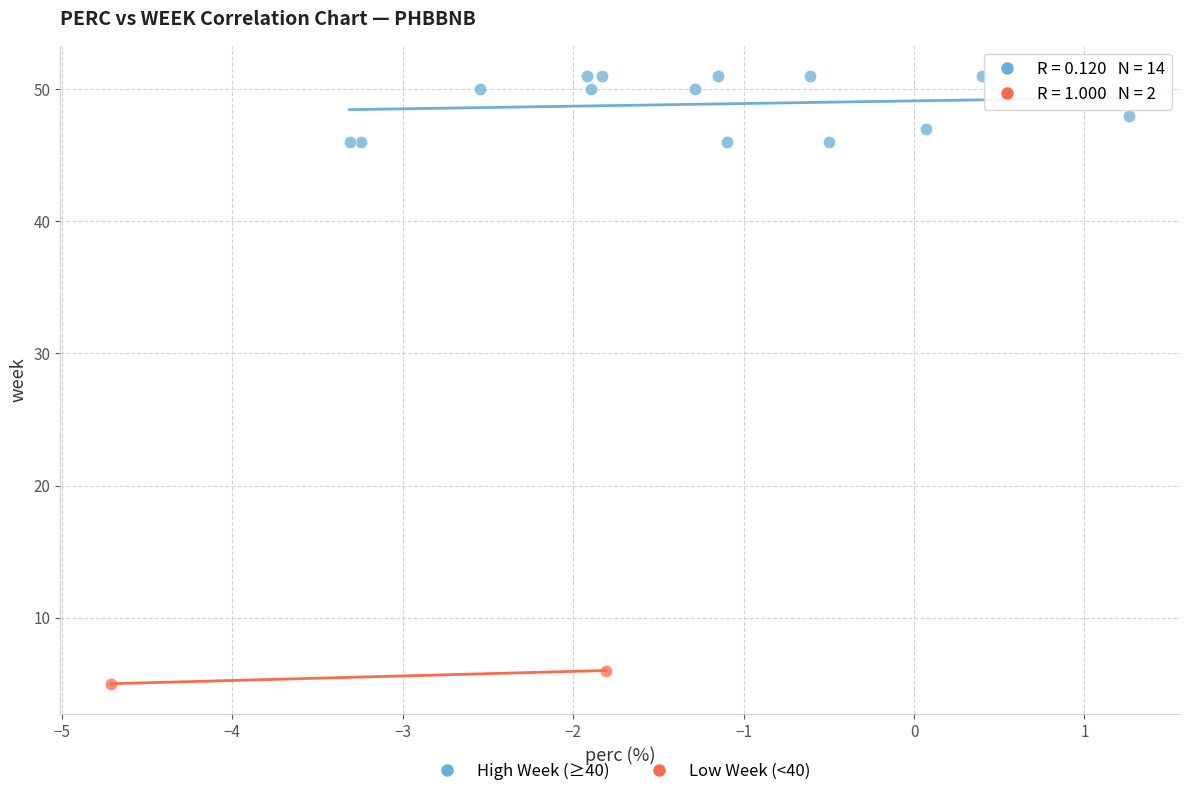

Which series has the widest spread of Y values?

High Week (≥40)